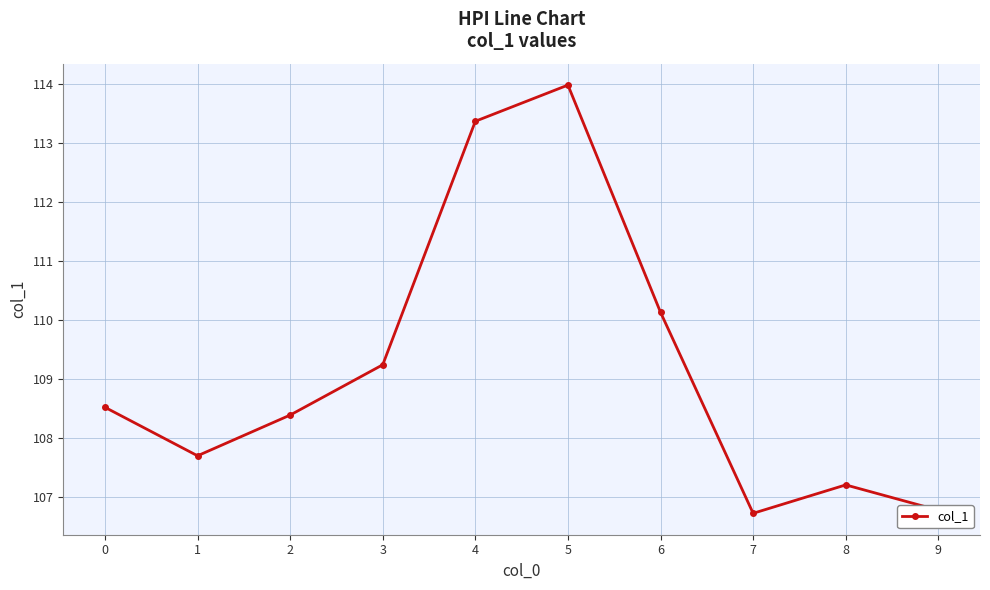

Is this an area chart (filled region under the line)?

No